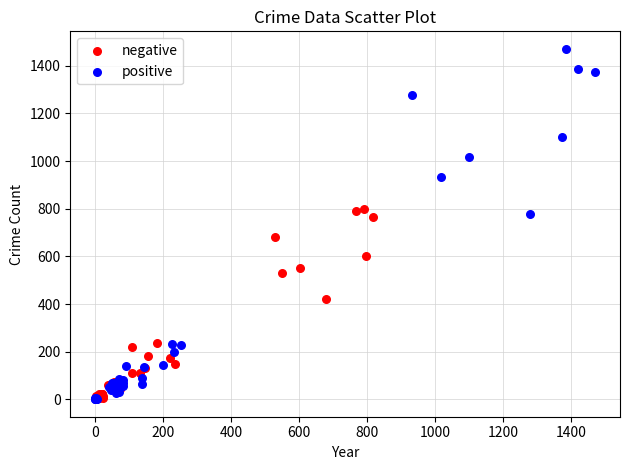

Which series reaches the maximum Y coordinate?

positive